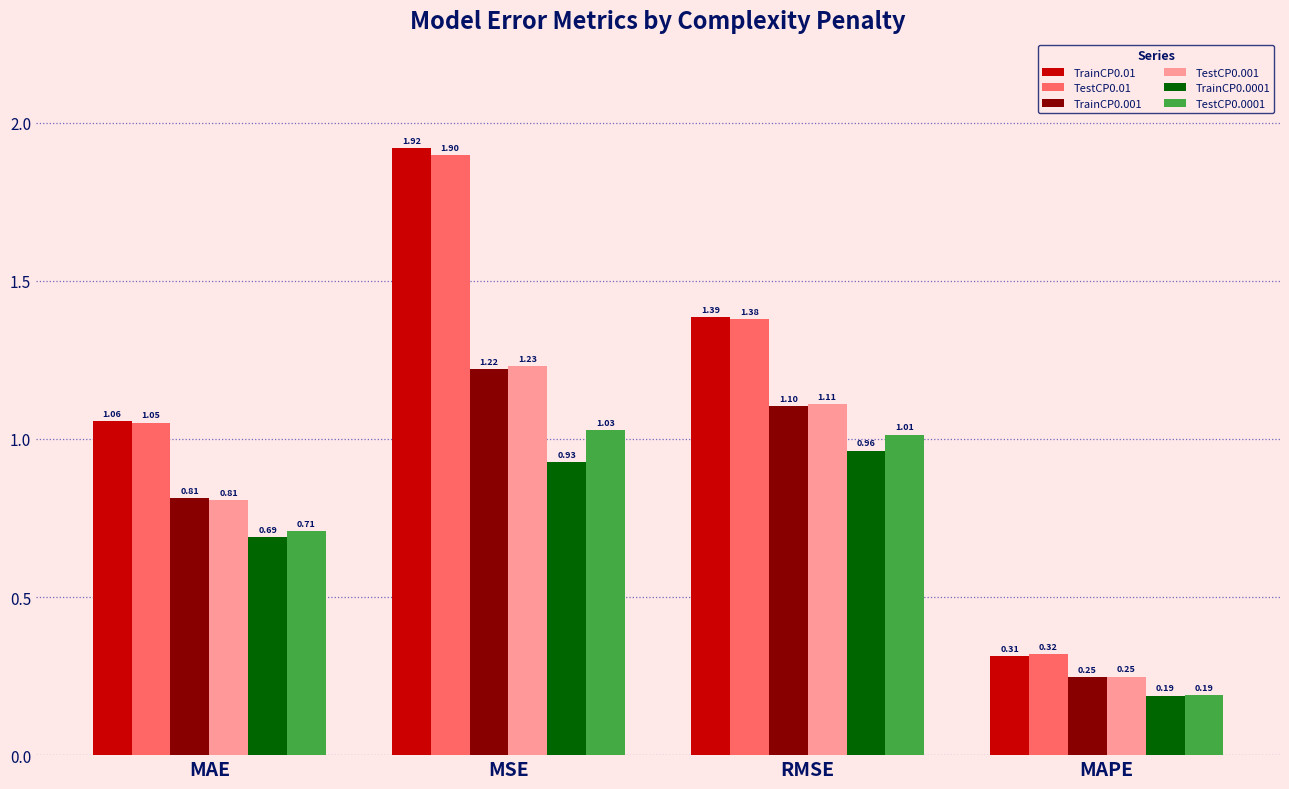

At which label does TestCP0.001 reach its peak?

MSE